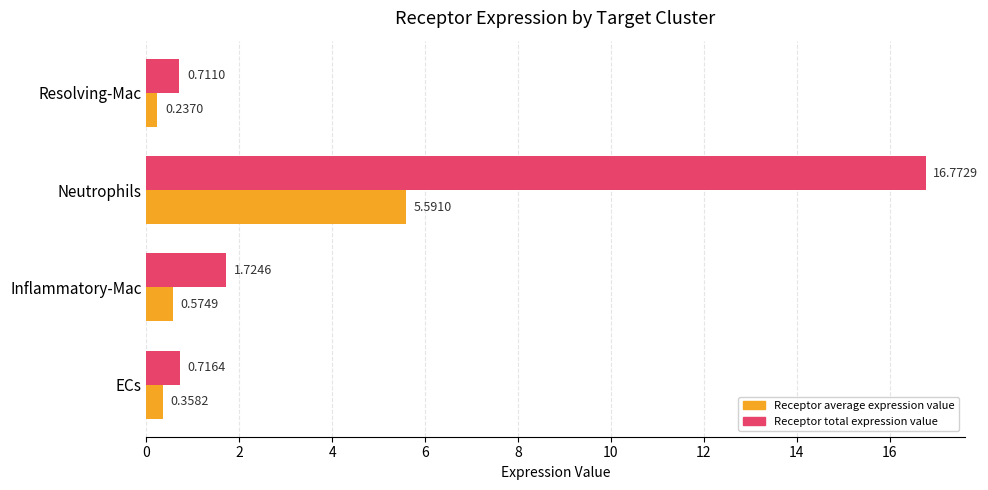

How many series are shown in this chart?

2